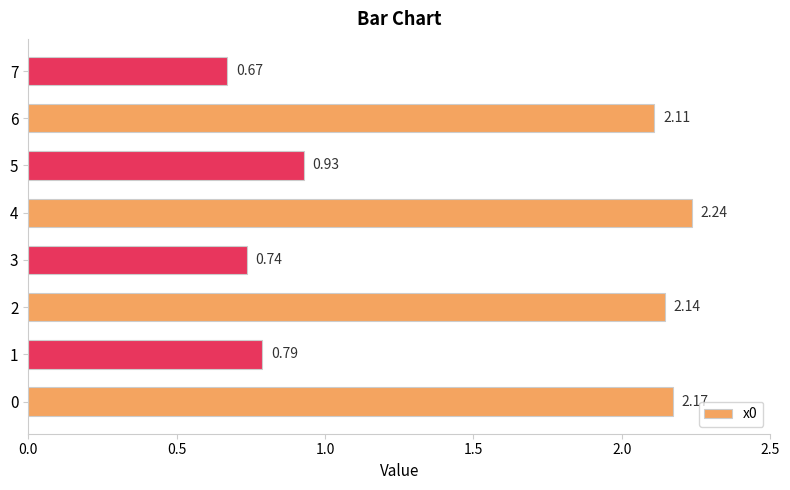

List the labels in order of value, largest first.

4, 0, 2, 6, 5, 1, 3, 7